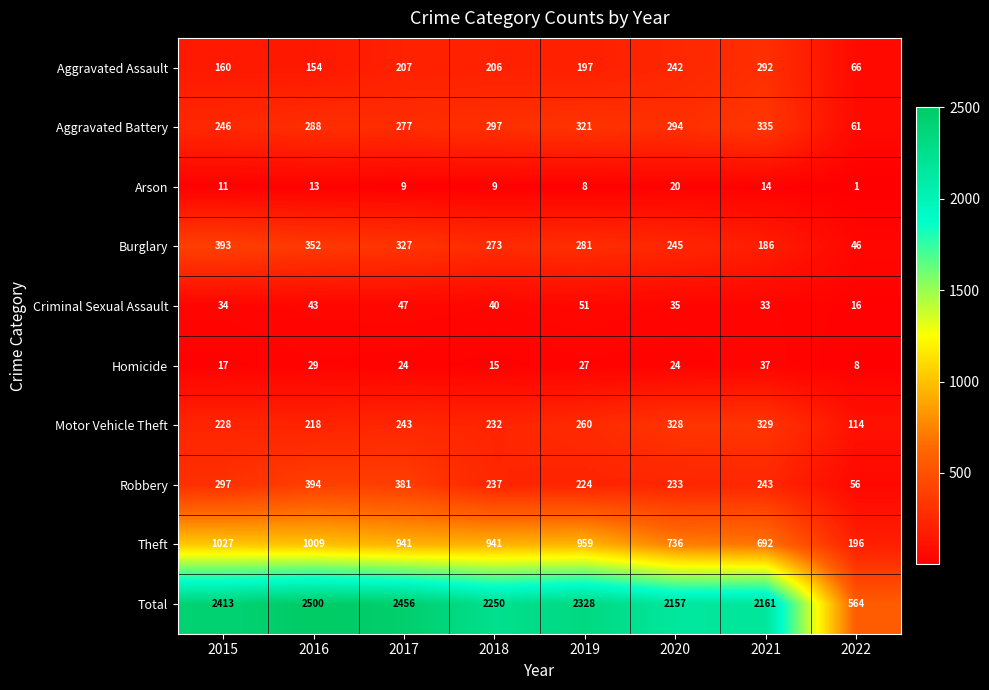

Which series has the widest spread of values?

Total